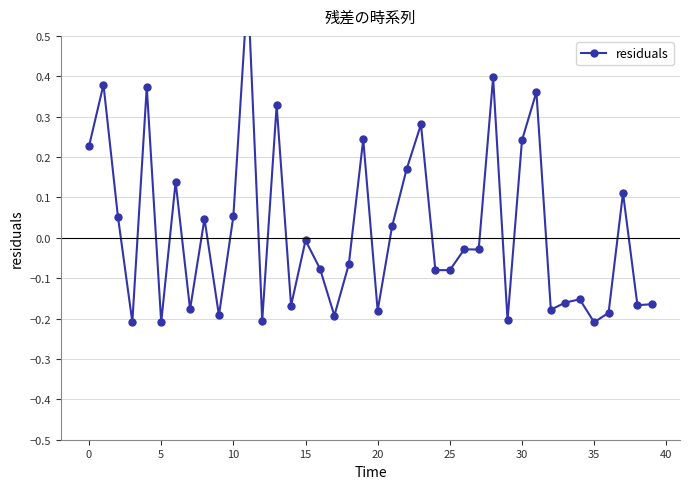

How many values are below 0?

23